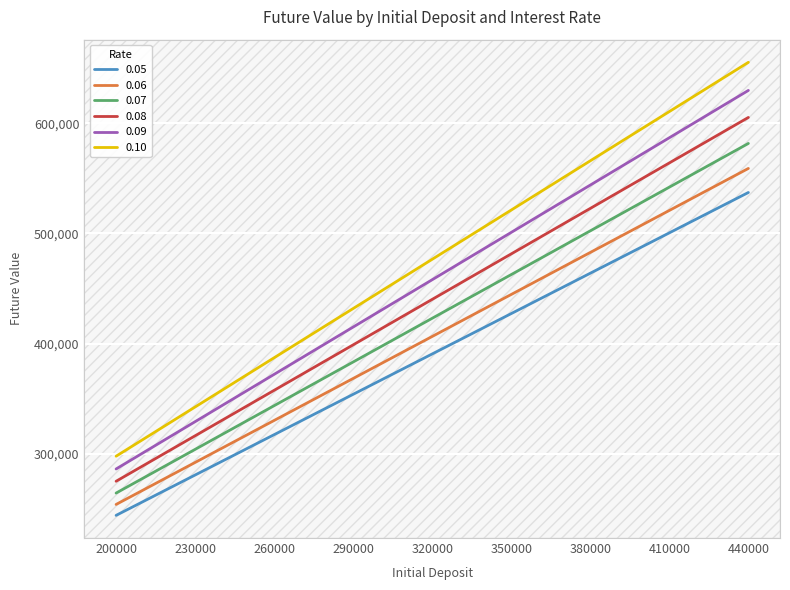

What is the spread (max minus min) of values at 290000?

77853.0